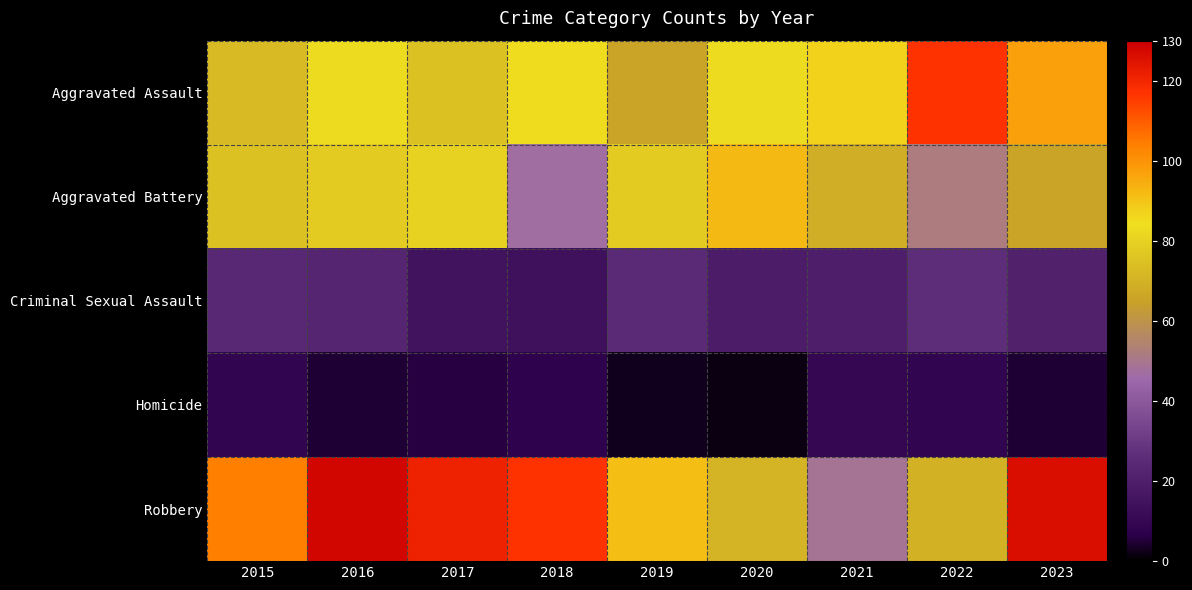

Count the number of categories in the chart.

9